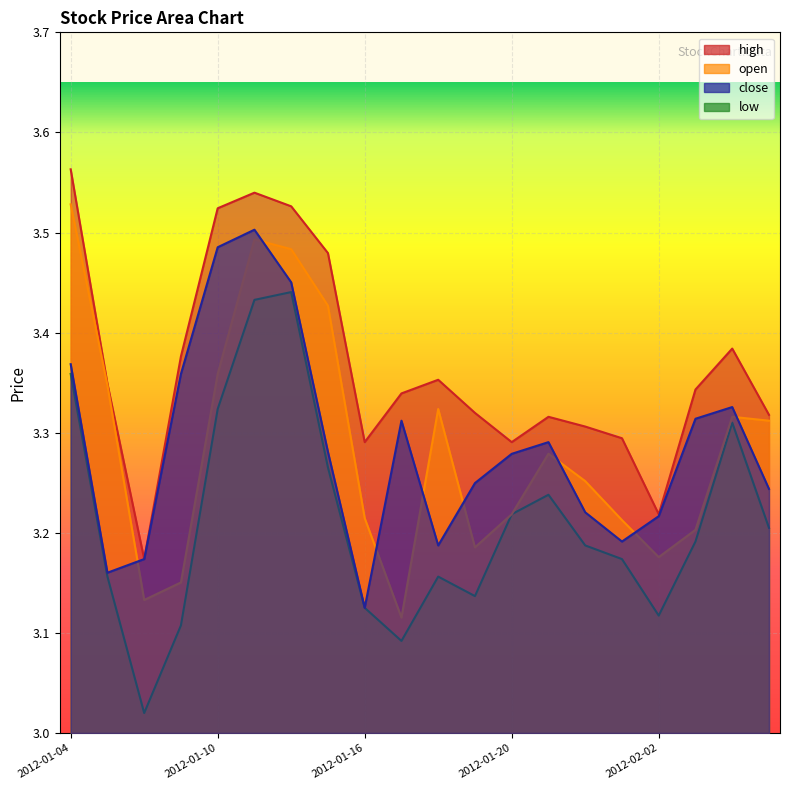

At which category is the sum across all series the highest?

2012-01-11